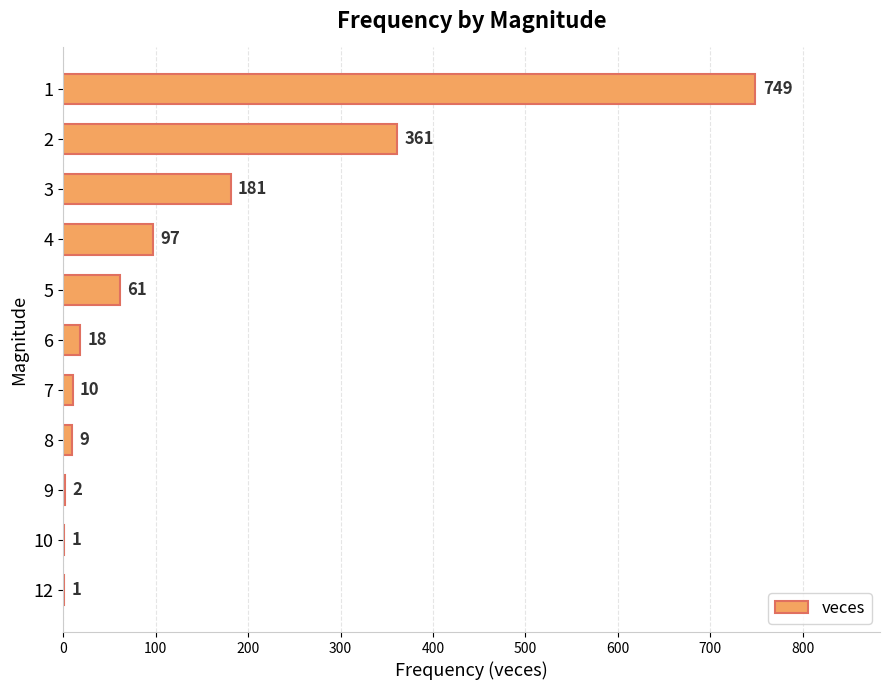

The chart shows a value of 110 at 3. True or false?

False